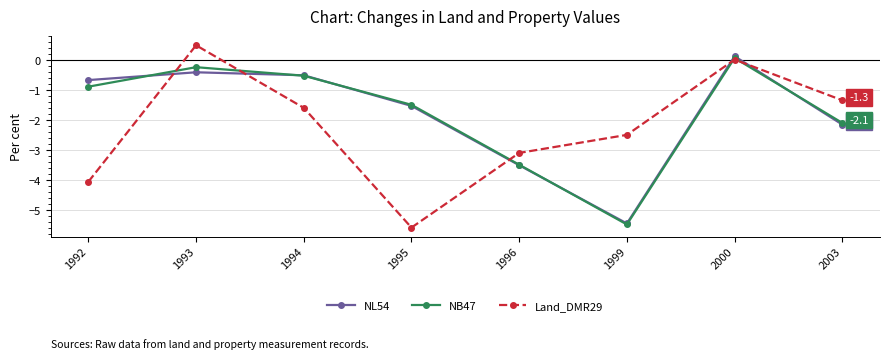

The NL54 series shows -2.6 at 1995. True or false?

False